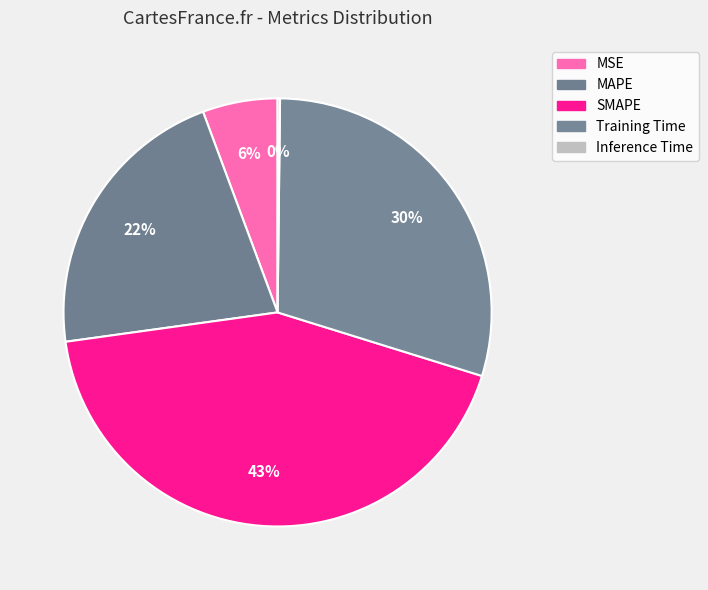

Count the number of slices in the pie.

5